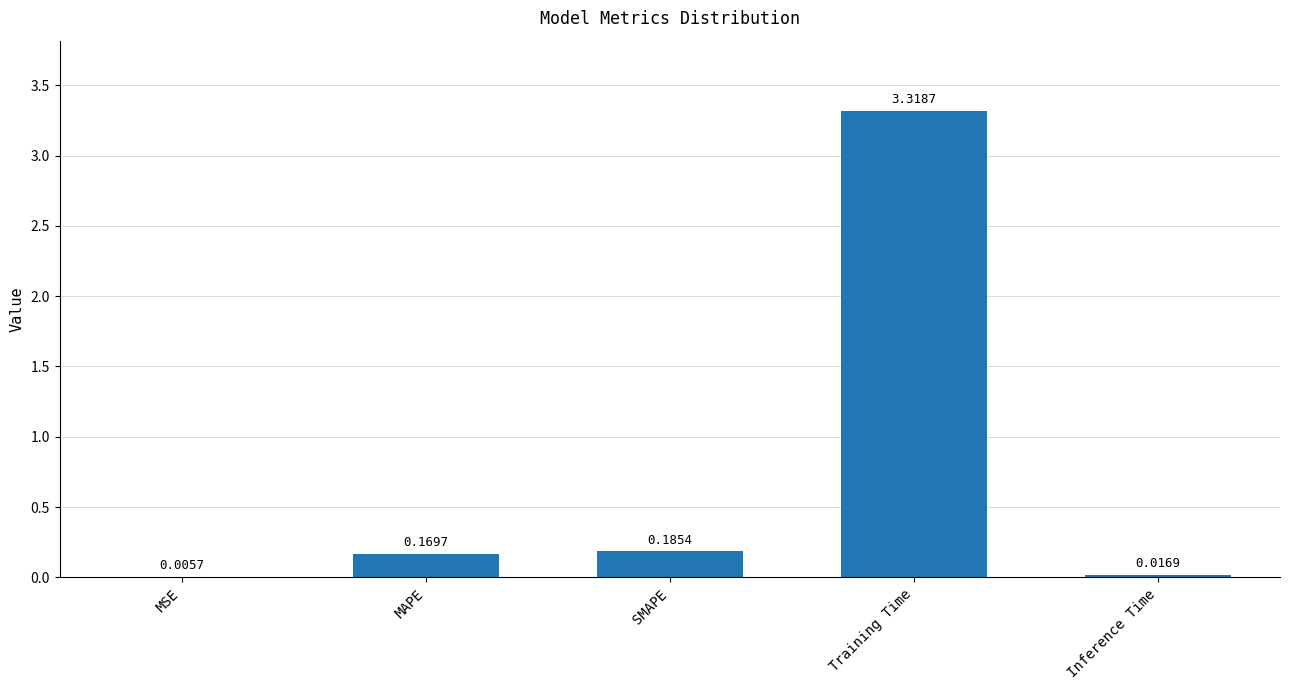

Are the bars horizontal?

No